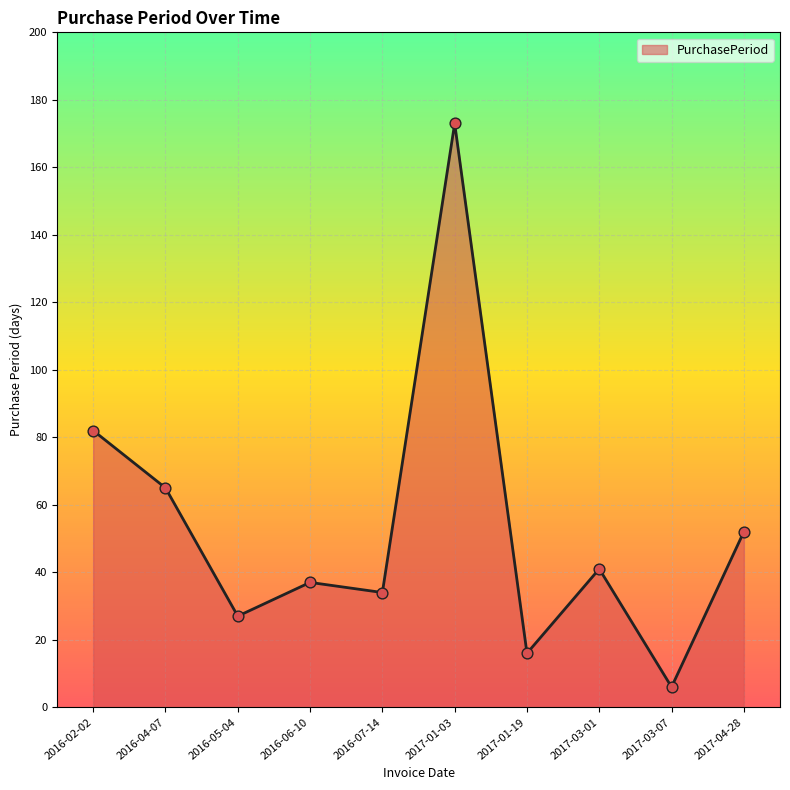

Which has a higher value, 2017-03-07 or 2017-01-19?

2017-01-19